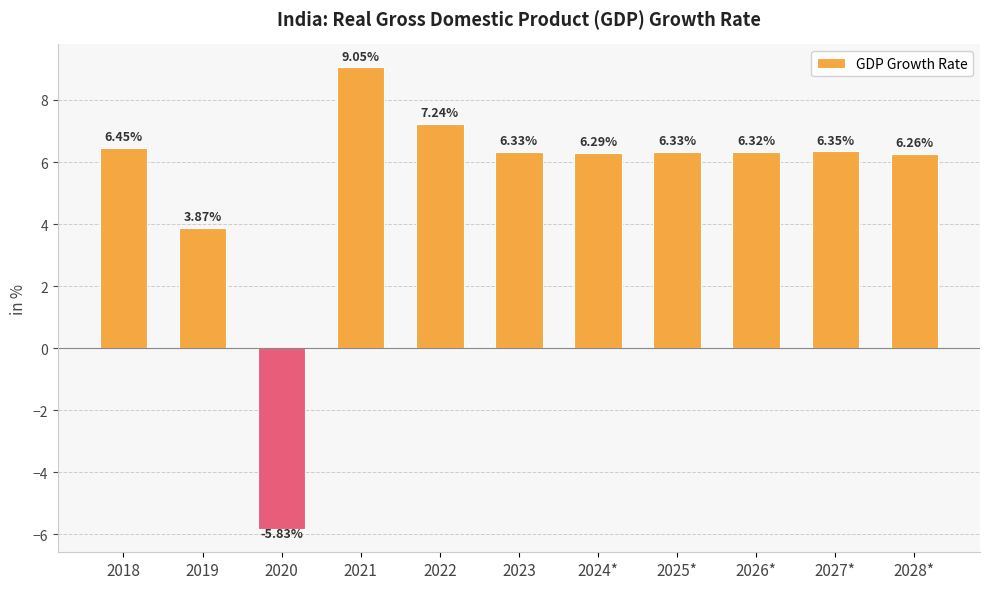

Approximately how many times larger is the value at 2028* compared to 2018?

1.0